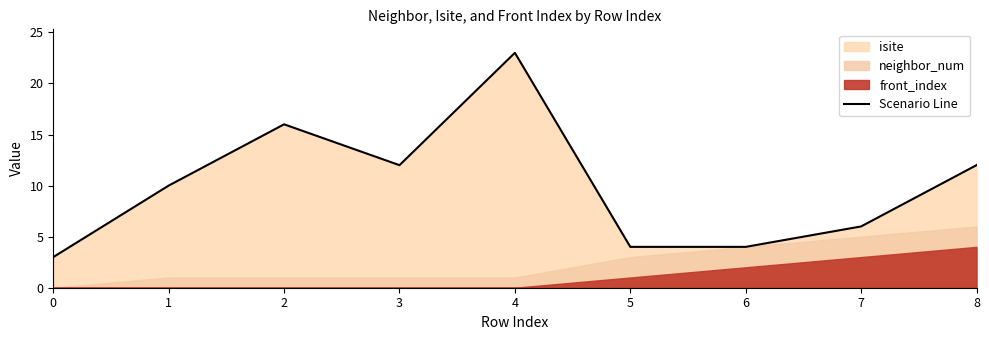

Reading left to right, list all the values displayed in this chart.

0=3	1=10	2=16	3=12	4=23	5=4	6=4	7=6	8=12